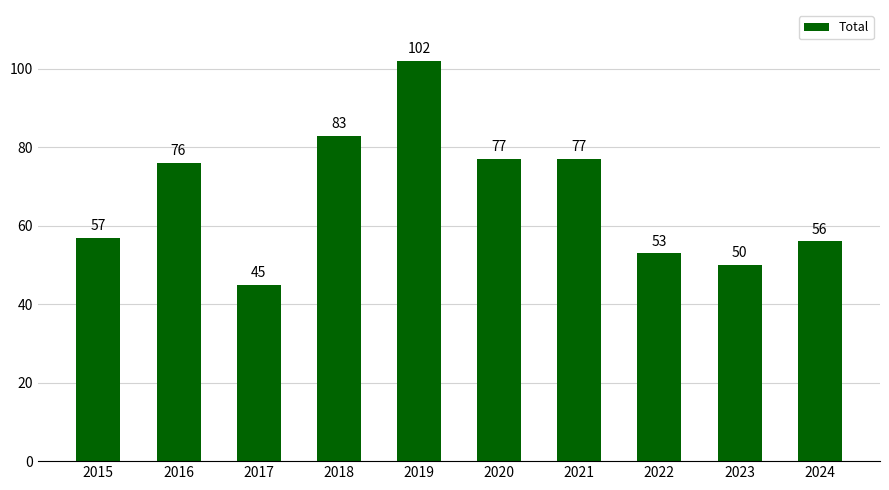

What is the ratio of the value at 2018 to the value at 2021?

1.1